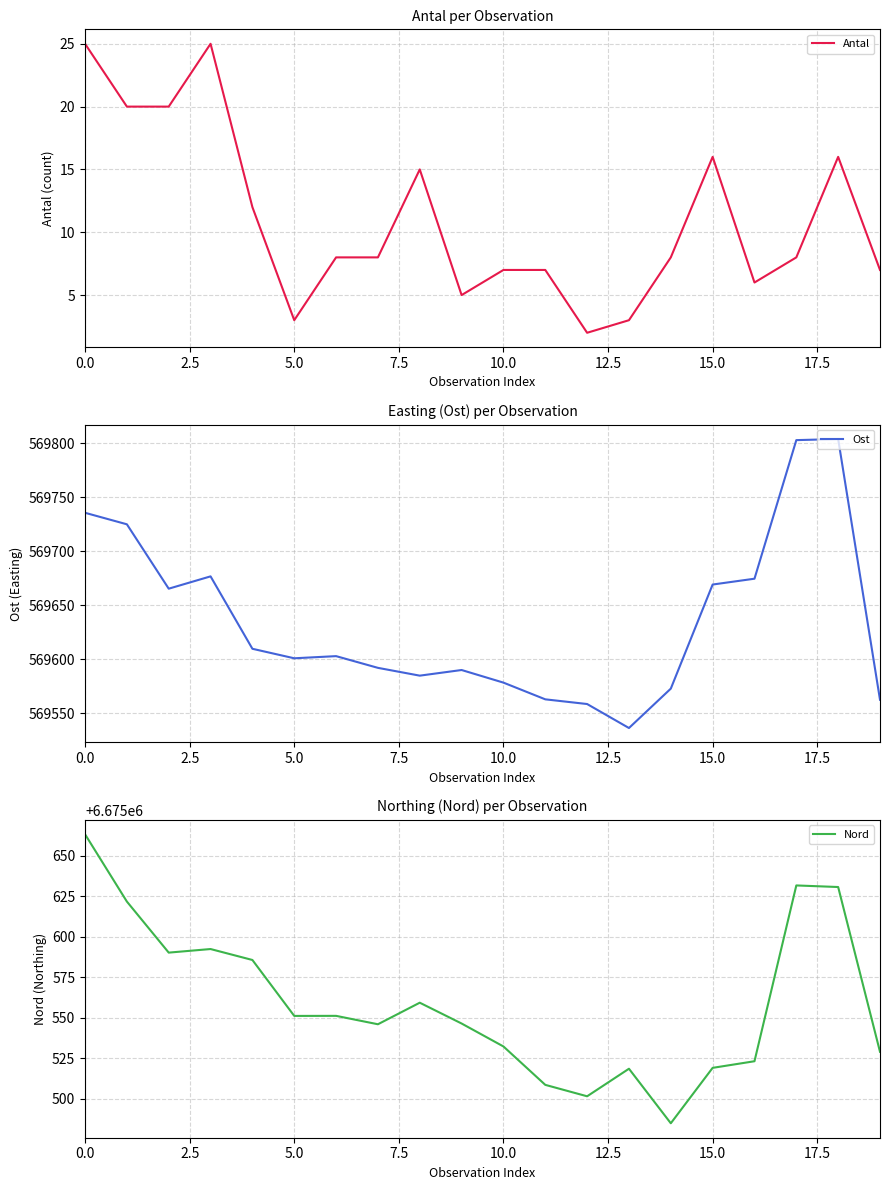

The Antal series shows 5 at 15.0. True or false?

False